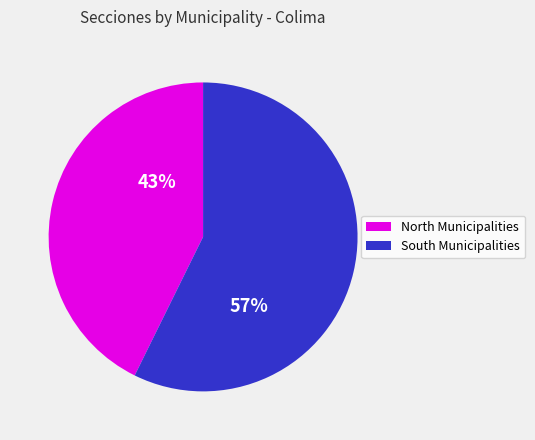

To the nearest percent, what is the average slice percentage?

50%